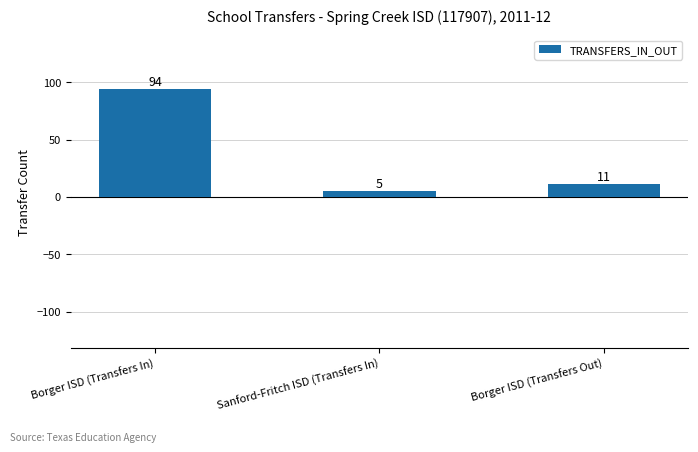

What is the difference between the maximum and minimum values?

89